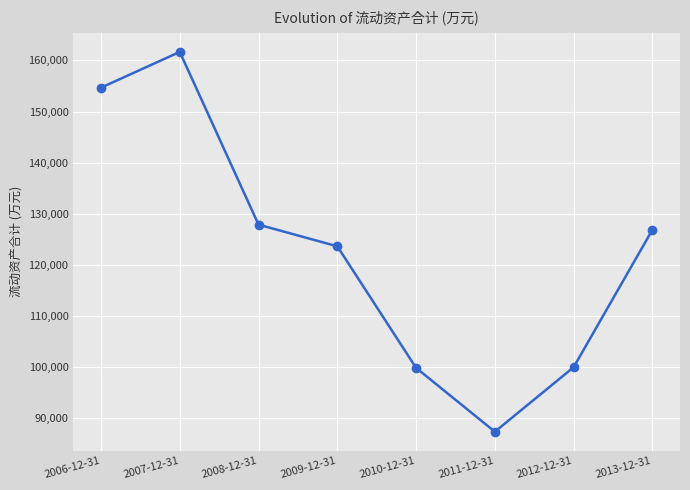

True or false: the data shows 68959 at 2013-12-31.

False